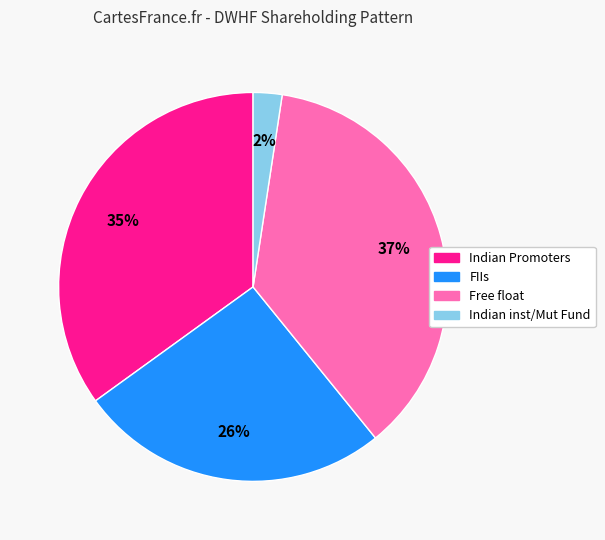

Is there a majority slice in this chart?

No